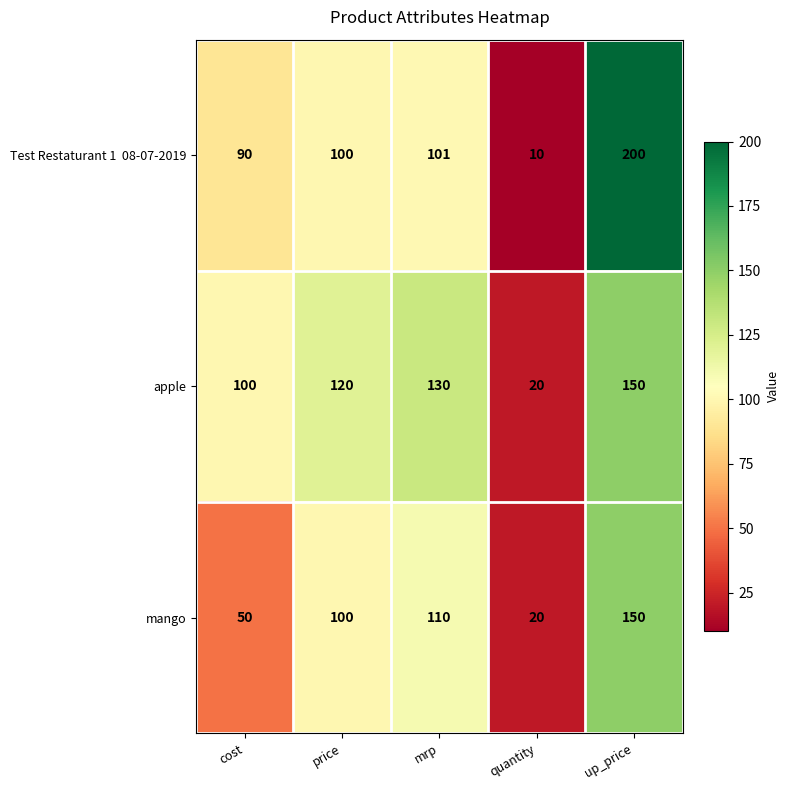

What is the minimum value shown in the chart?

10